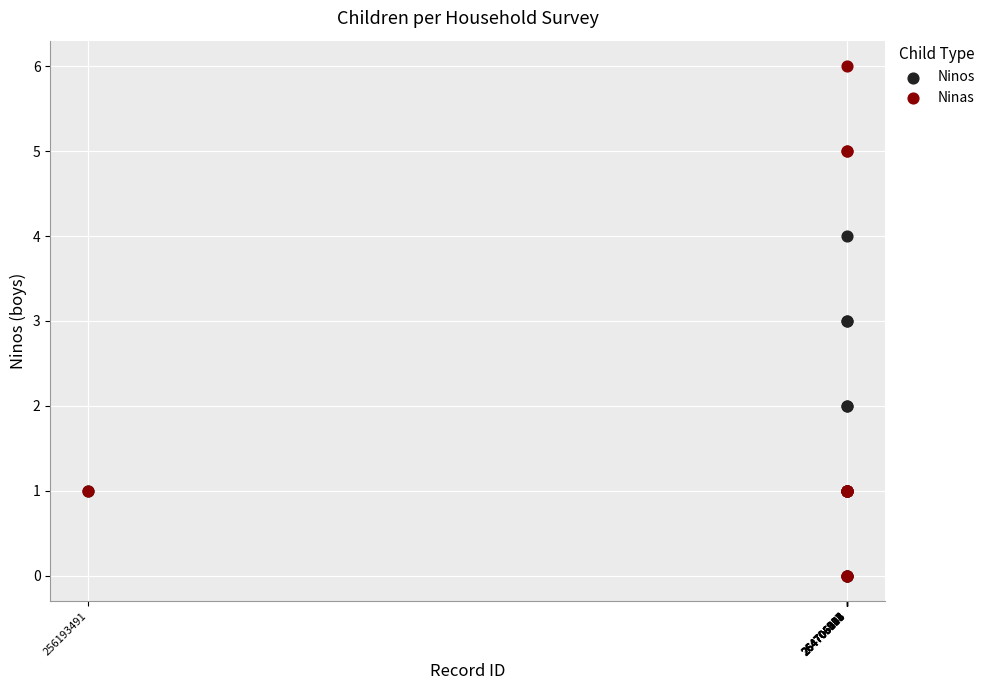

Which series has the widest spread of Y values?

Ninas